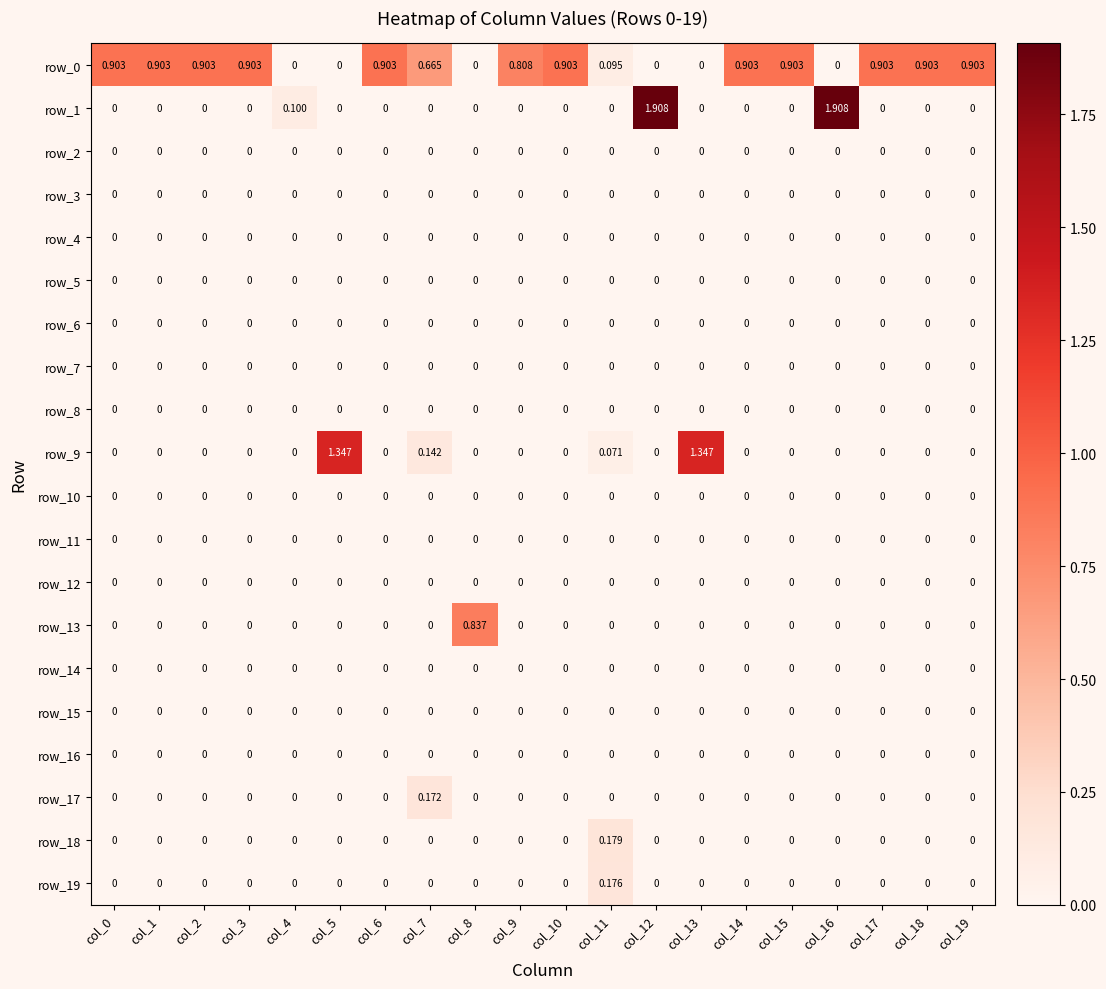

Which category has the highest value across all series?

col_12